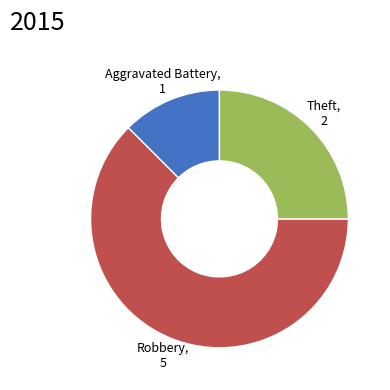

Is there a majority slice in this chart?

Yes